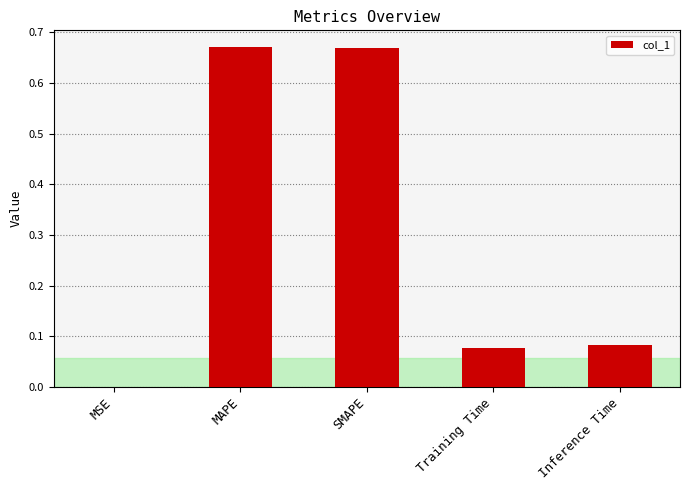

What is the change in value from MAPE to Inference Time?

-0.6